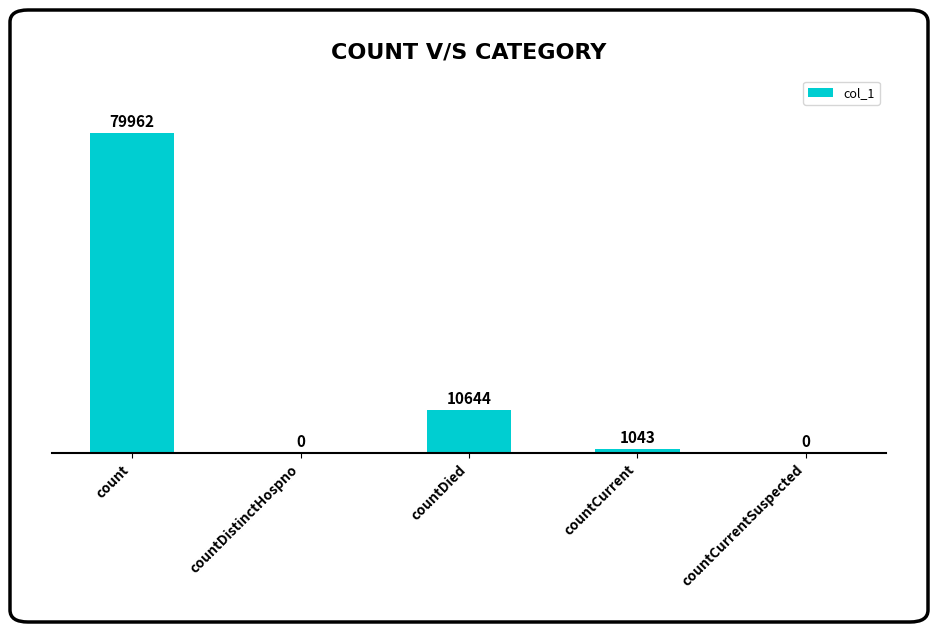

Reading right to left, list all the values displayed in this chart.

0	1043	10644	0	79962